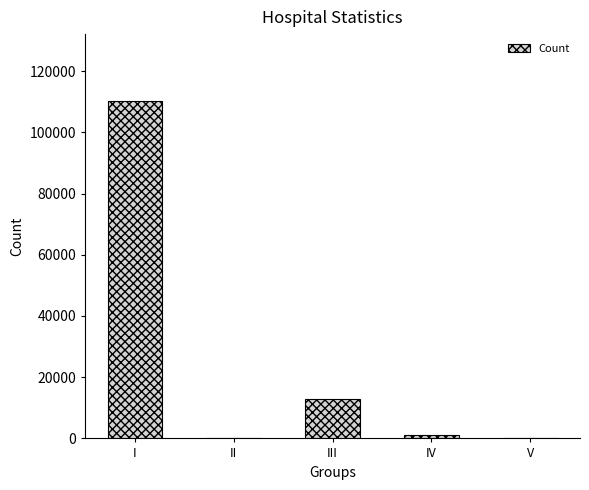

What is the change in value from II to IV?

+1250